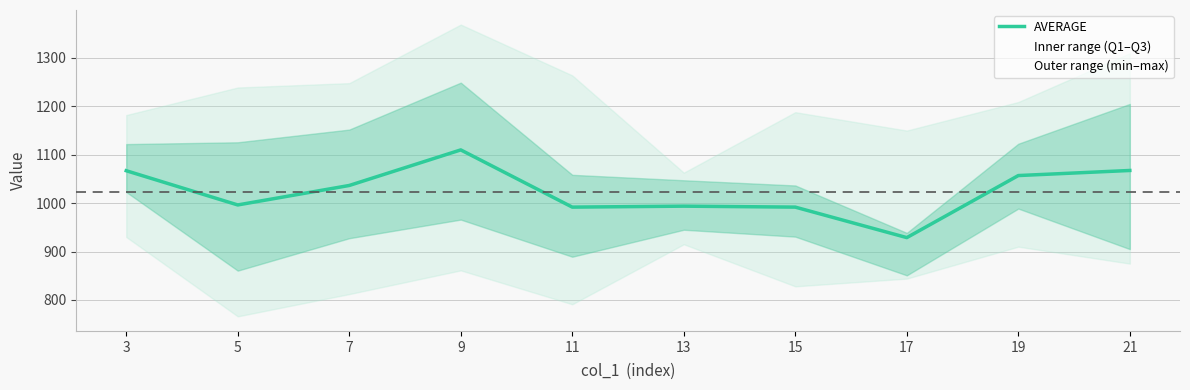

How many points are lower than both their immediate neighbors (excluding endpoints)?

3